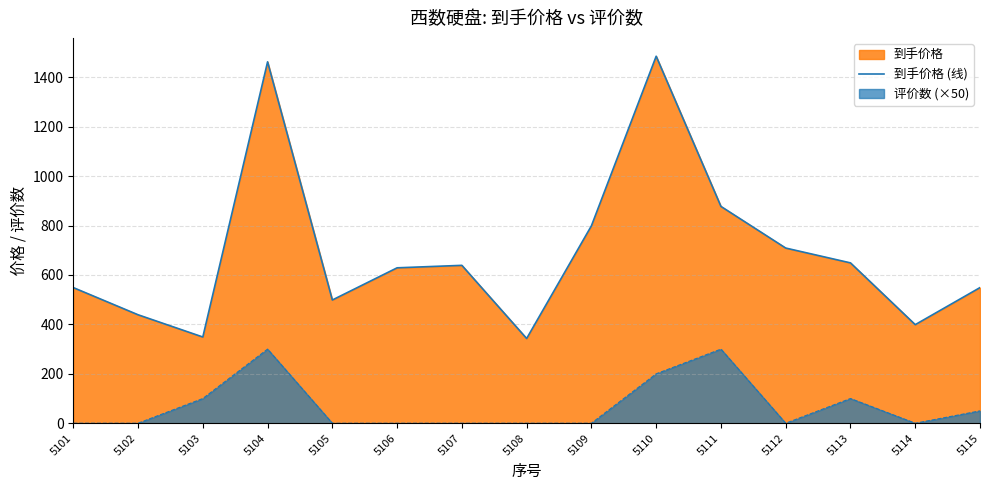

Which has a higher value, 5115 or 5111?

5111